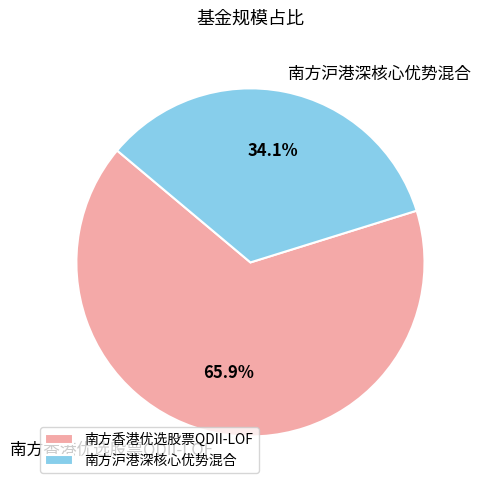

Approximately how many times larger is the value at 南方沪港深核心优势混合 compared to 南方香港优选股票QDII-LOF?

0.5